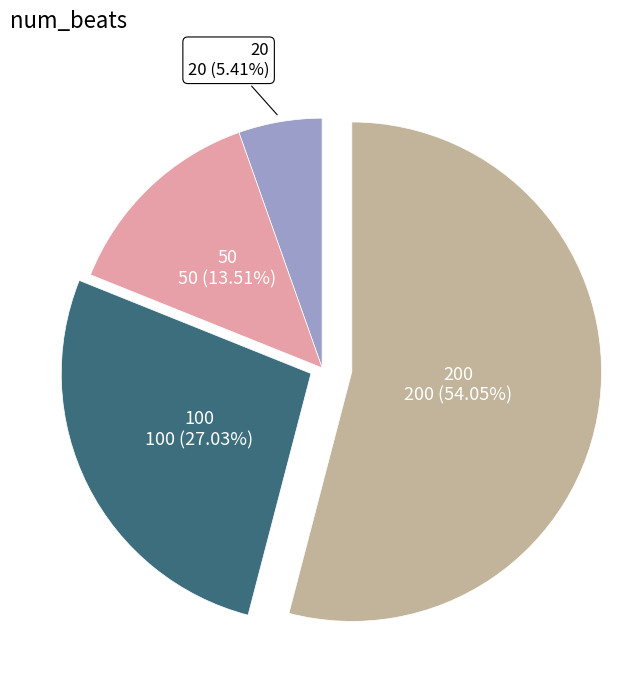

To the nearest percent, what is the difference between the 100 and 20 slice percentages?

22%